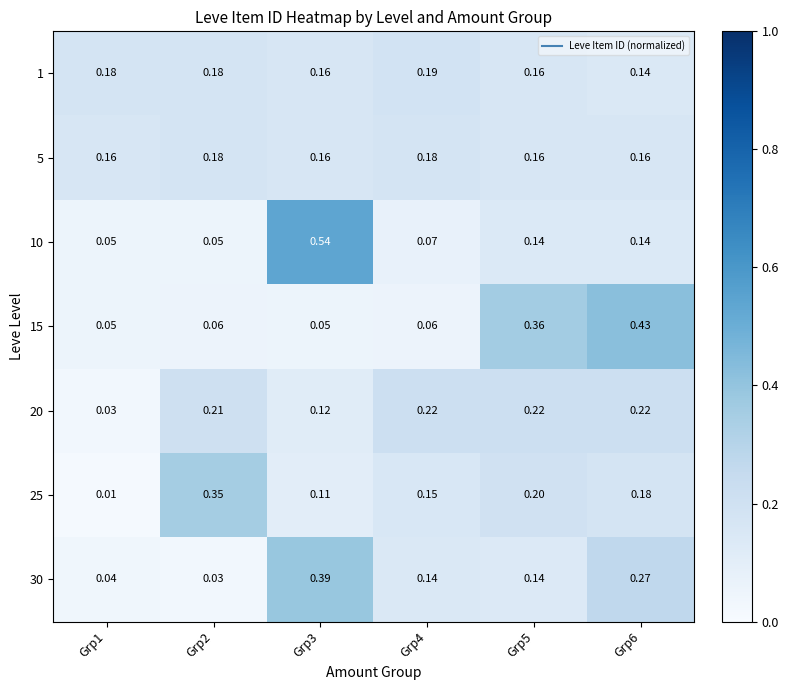

Is the value of 5 at Grp6 greater than the value of 1 at Grp6?

Yes